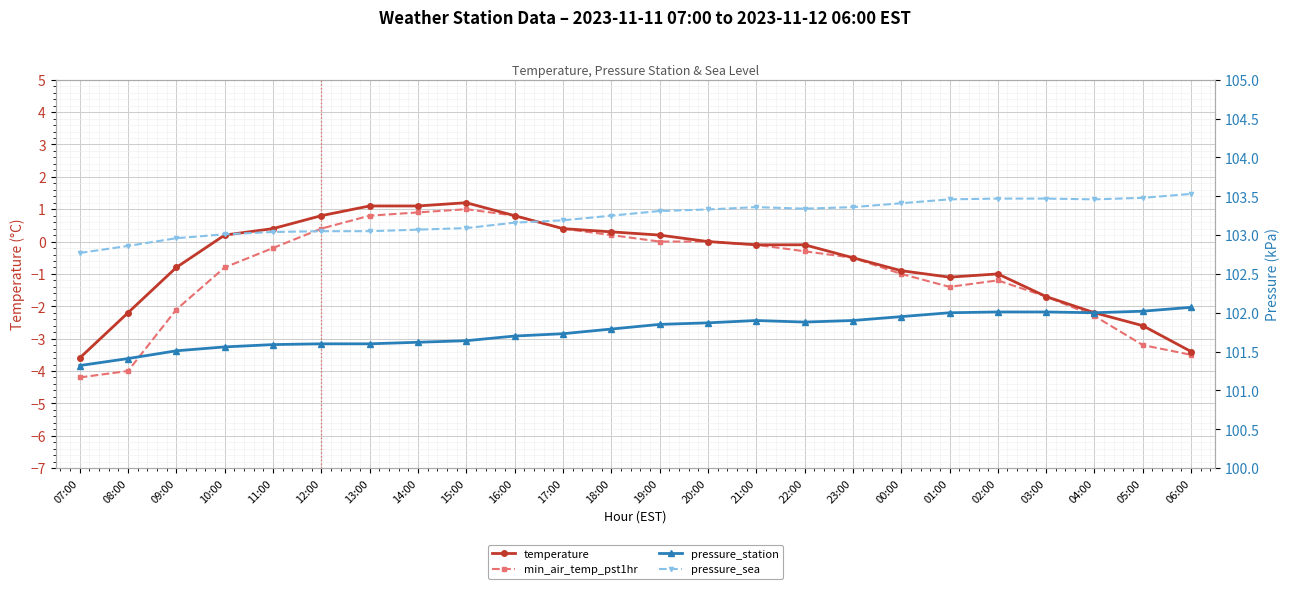

How many distinct data groups are displayed?

4